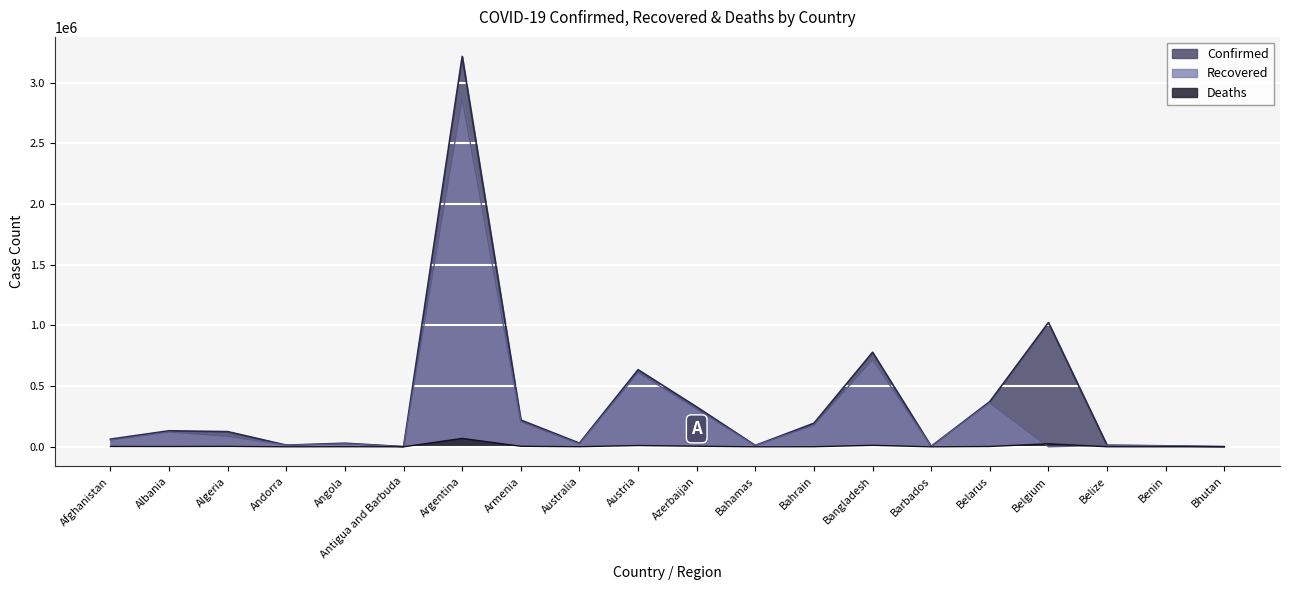

What is the label of the 2nd point from the right?

Benin